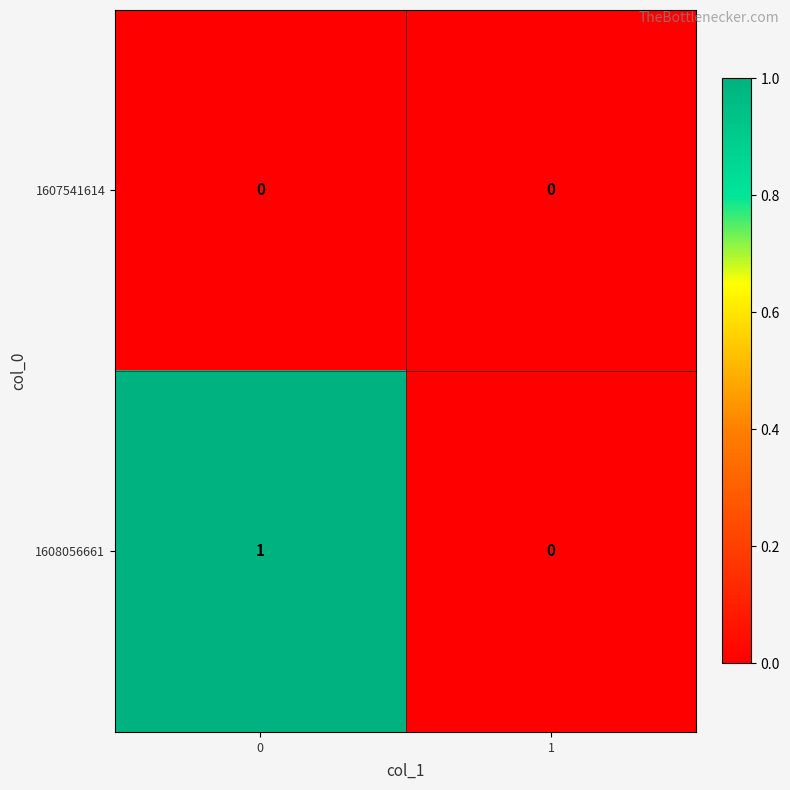

List the series in order of their overall mean, highest first.

1608056661, 1607541614